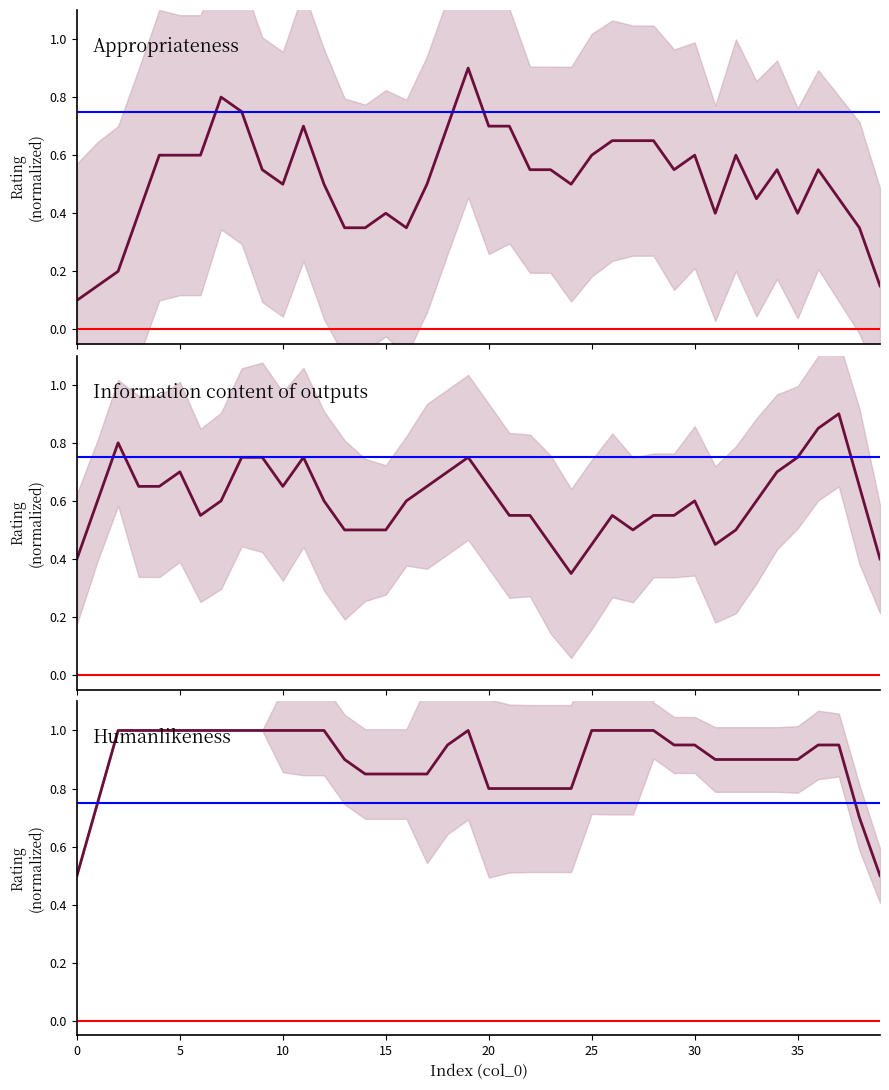

True or false: Appropriateness and Humanlikeness cross at least once.

False